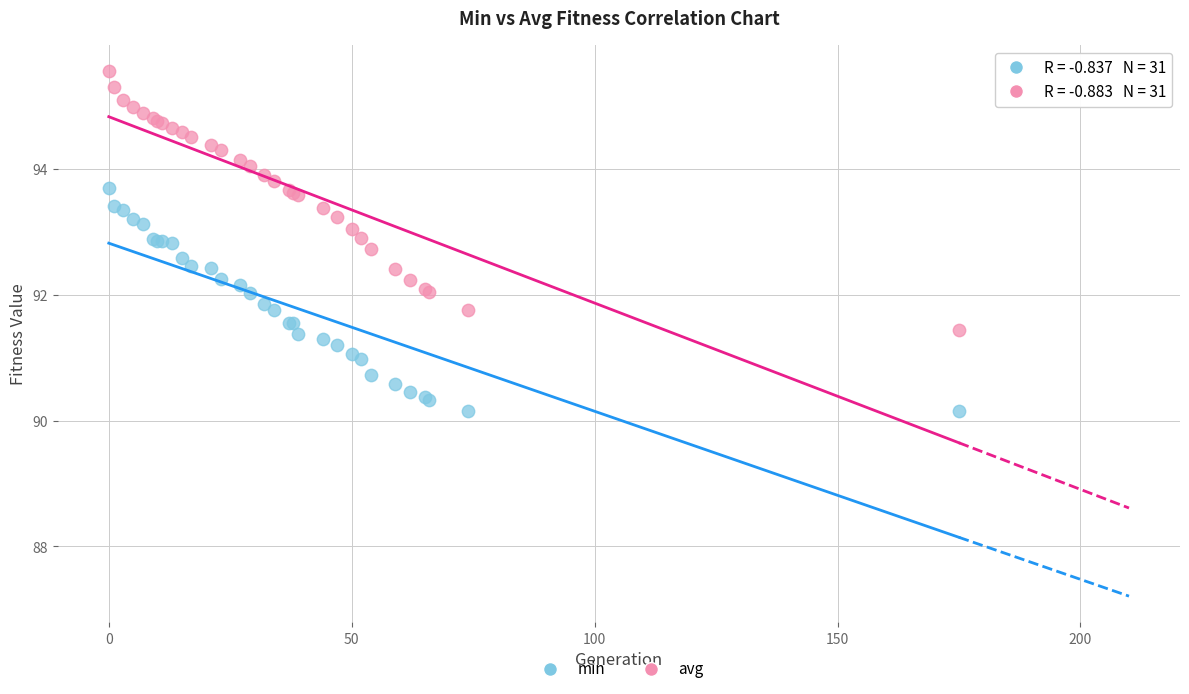

Which series reaches the minimum Y coordinate?

min